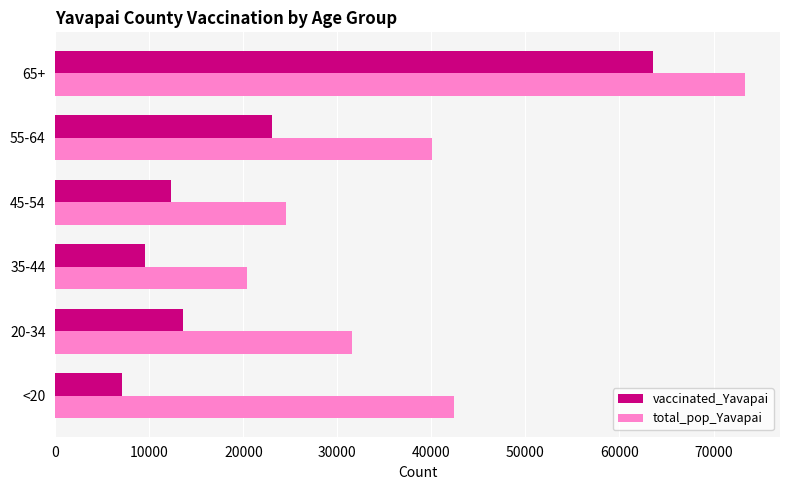

The value of vaccinated_Yavapai at <20 is 2439. True or false?

False